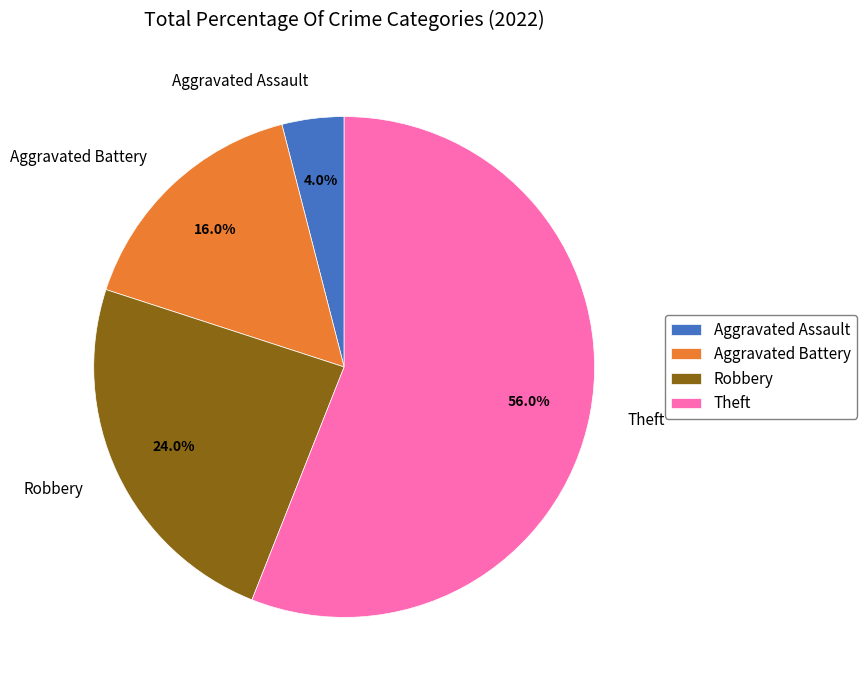

Which category accounts for the majority?

Theft